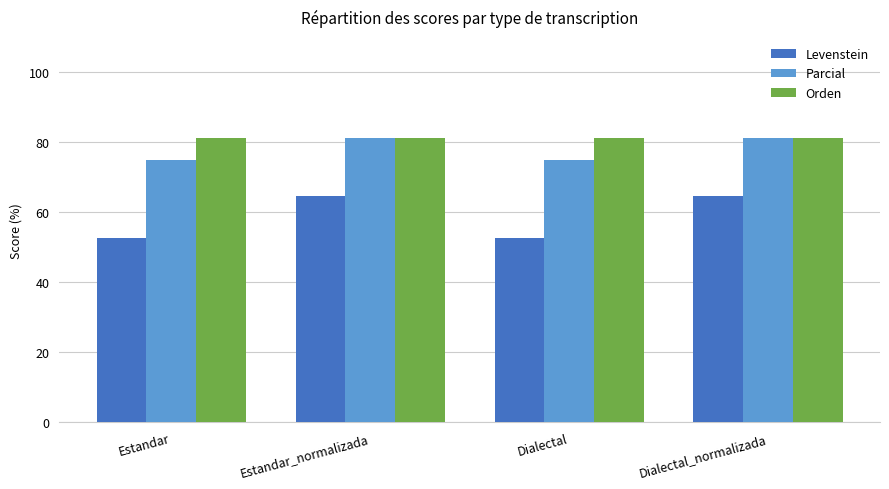

How many groups of bars are there?

4